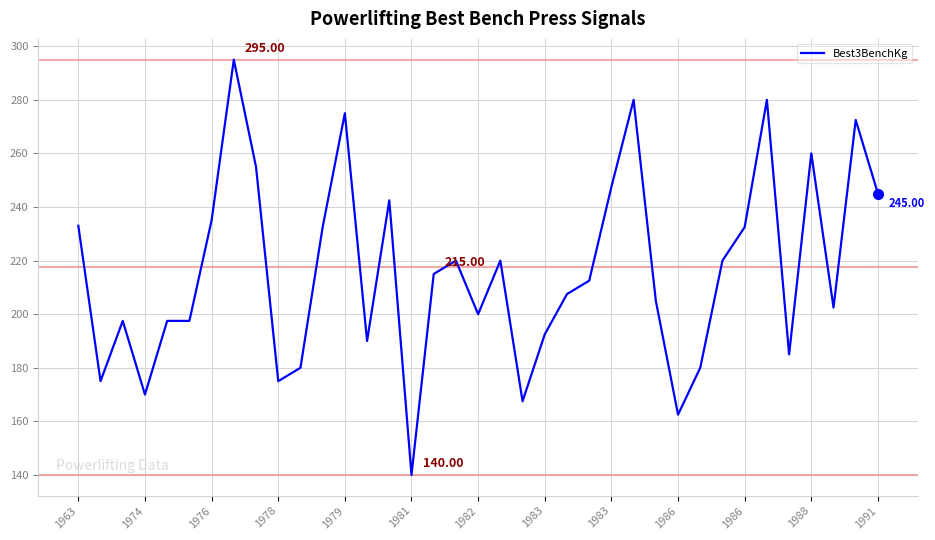

How many lines are shown in the chart?

1